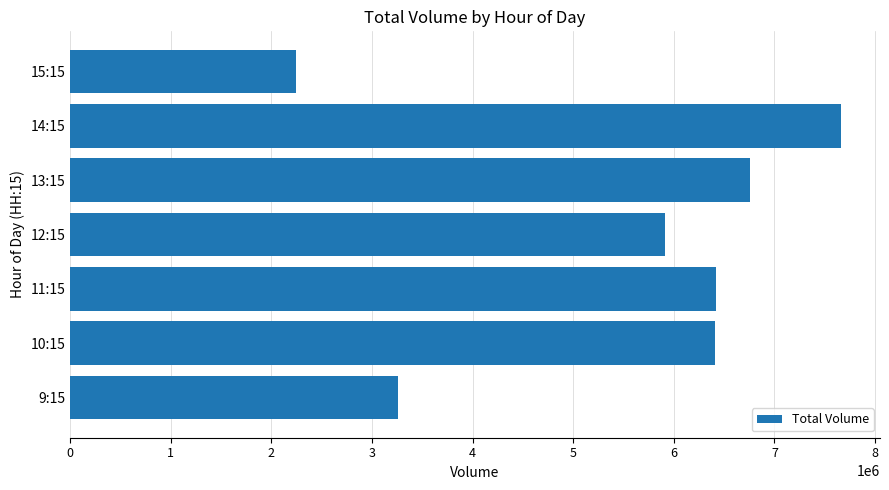

What is the change in value from 9:15 to 11:15?

+3161582